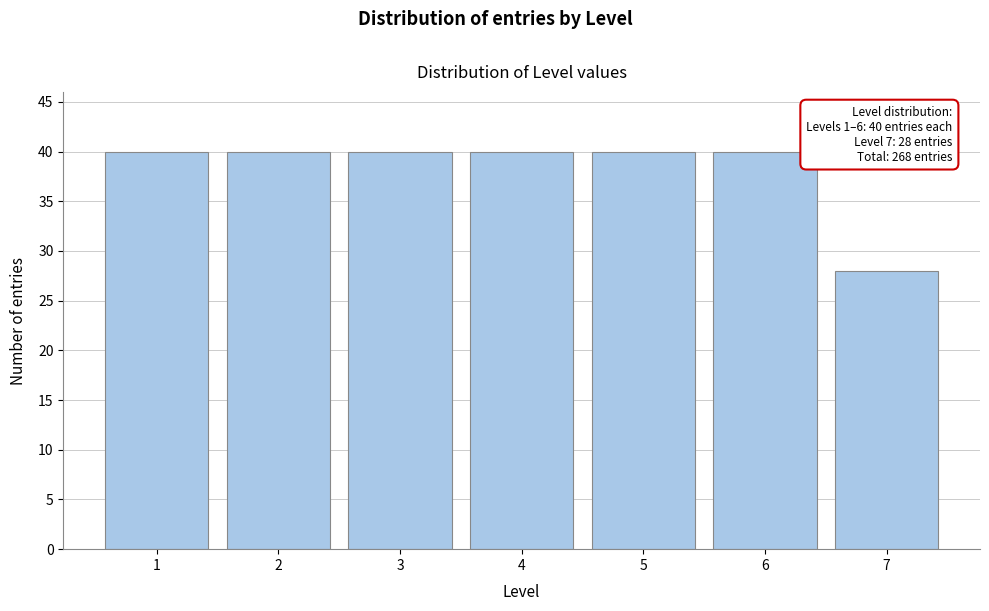

Reading left to right, what are all the values shown in this chart?

40	40	40	40	40	40	28